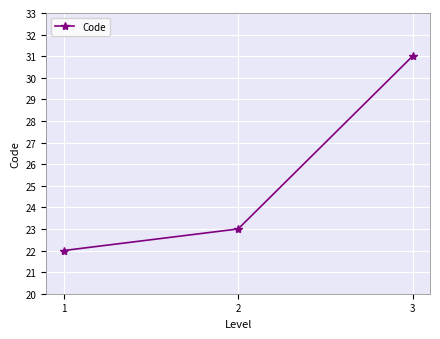

Reading left to right, what are all the values shown in this chart?

1=22	2=23	3=31